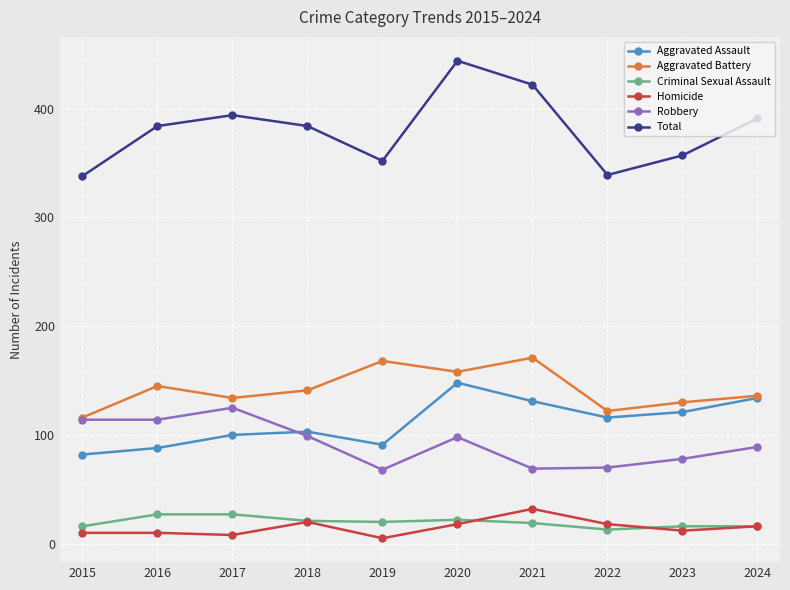

Rank the series by their maximum value, from lowest to highest.

Criminal Sexual Assault, Homicide, Robbery, Aggravated Assault, Aggravated Battery, Total